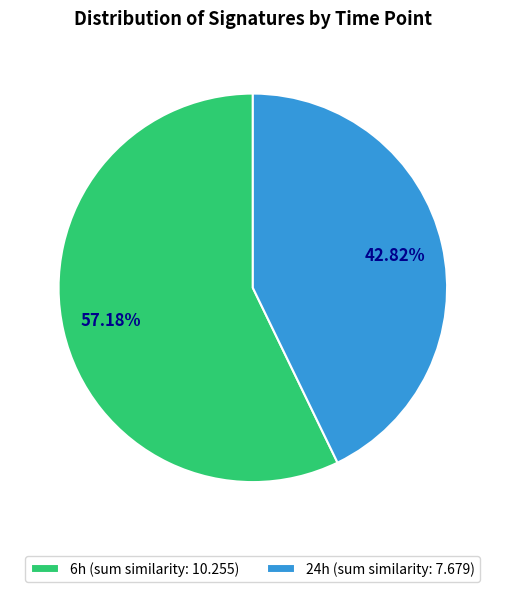

How many slices are in this pie chart?

2